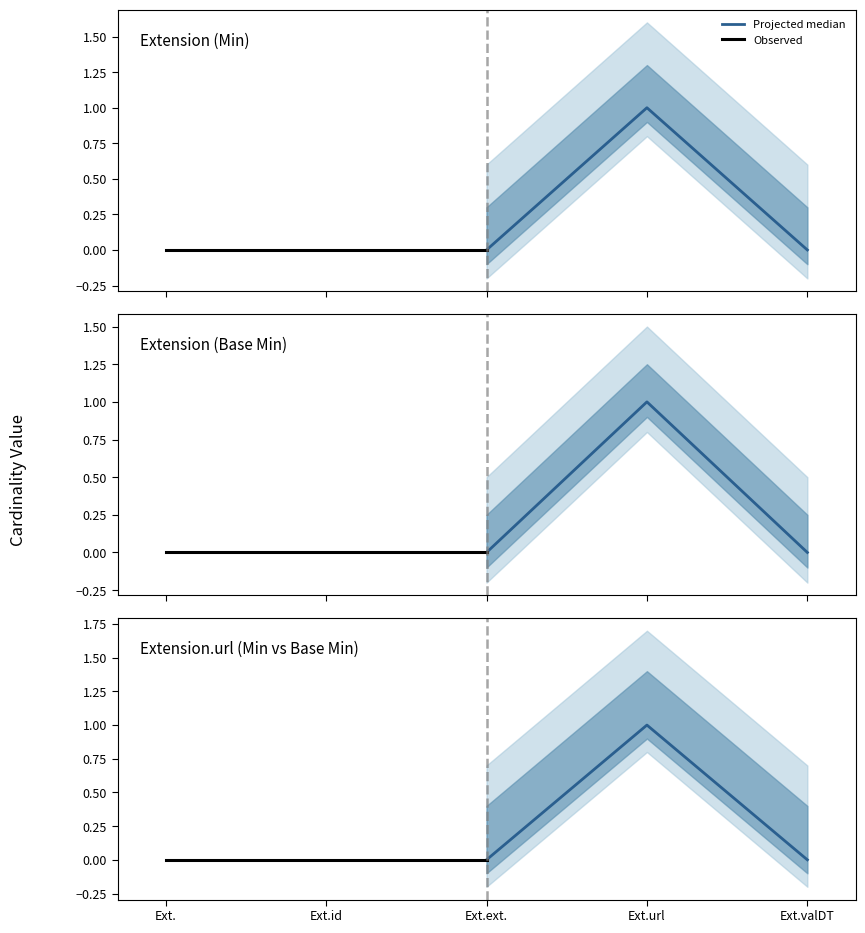

How many values in the Projected median series exceed 0?

1